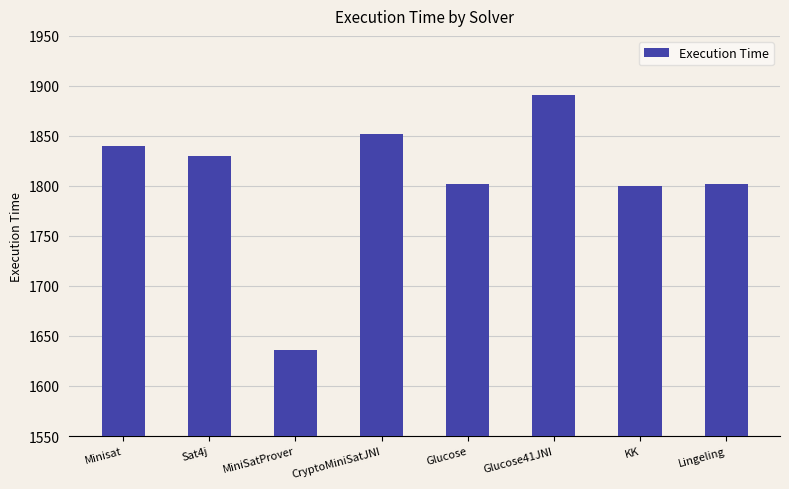

What value does the data have at CryptoMiniSatJNI?

1852